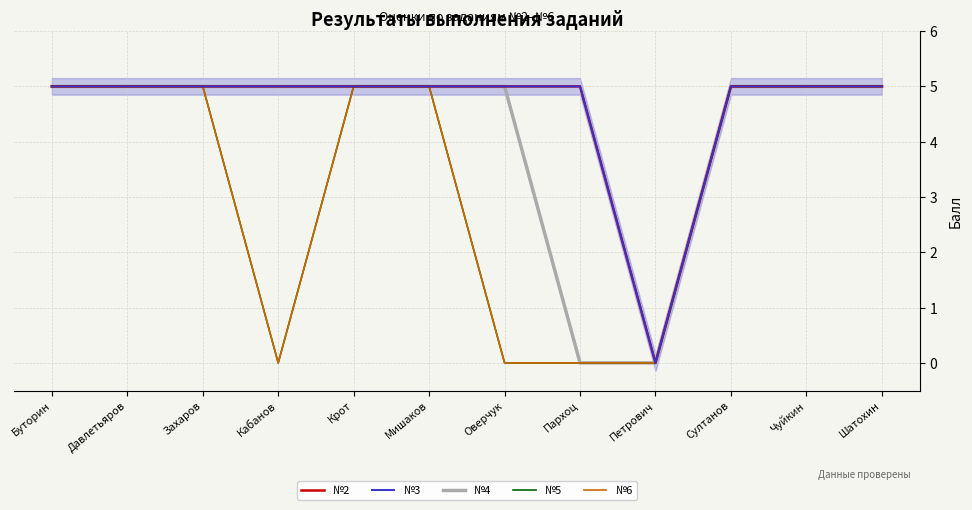

At which category does the chart reach its peak across all series?

Буторин